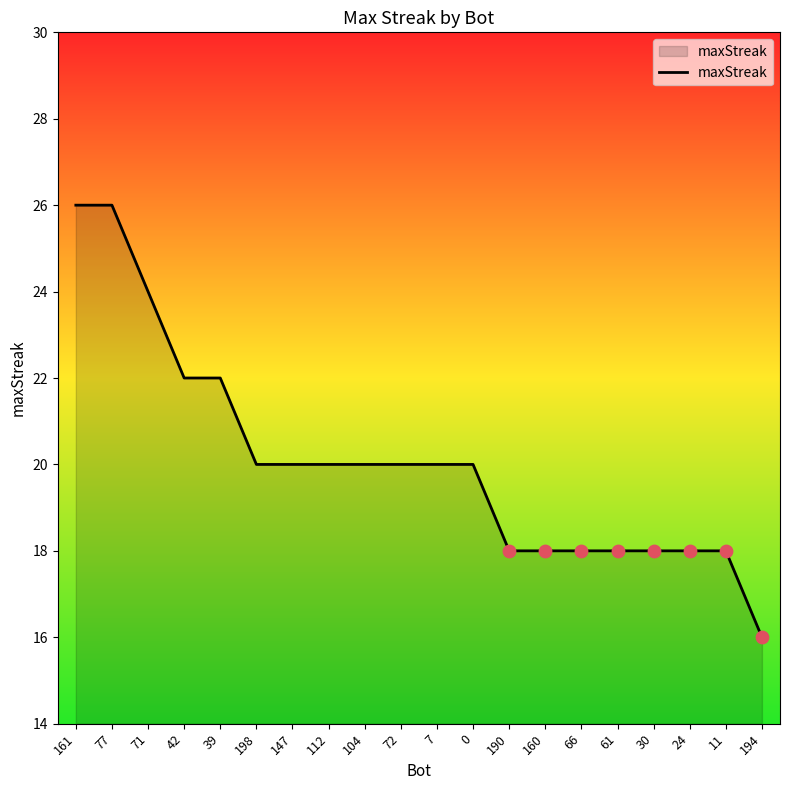

What is the ratio of the value at 147 to the value at 112?

1.0